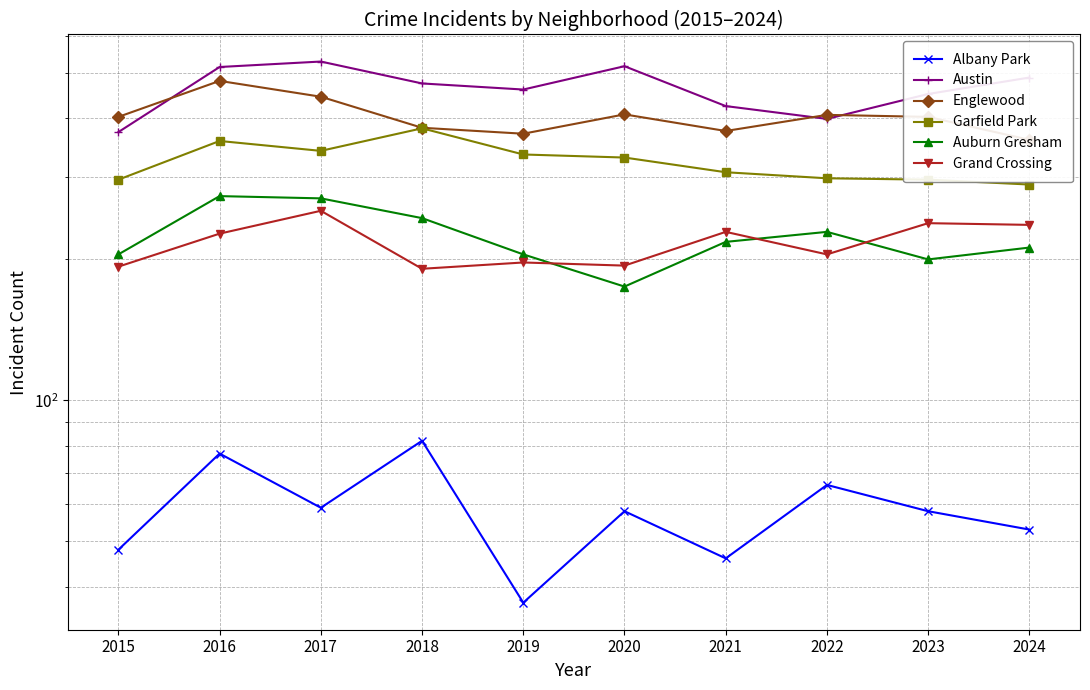

True or false: Albany Park and Grand Crossing intersect in this chart.

False